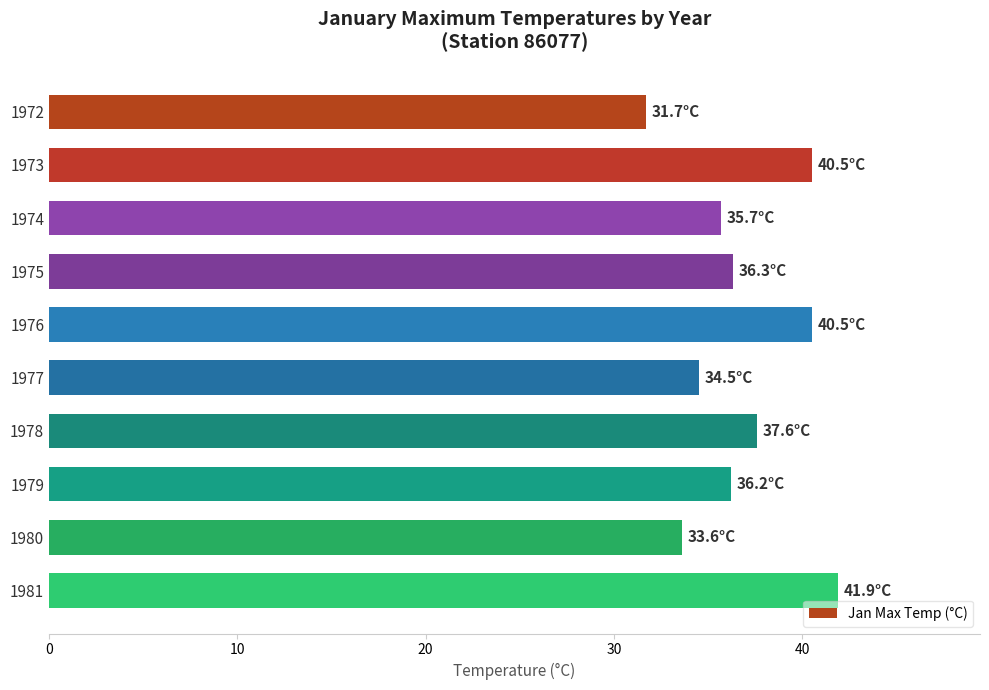

What is the value of the 6th bar from the top?

34.5